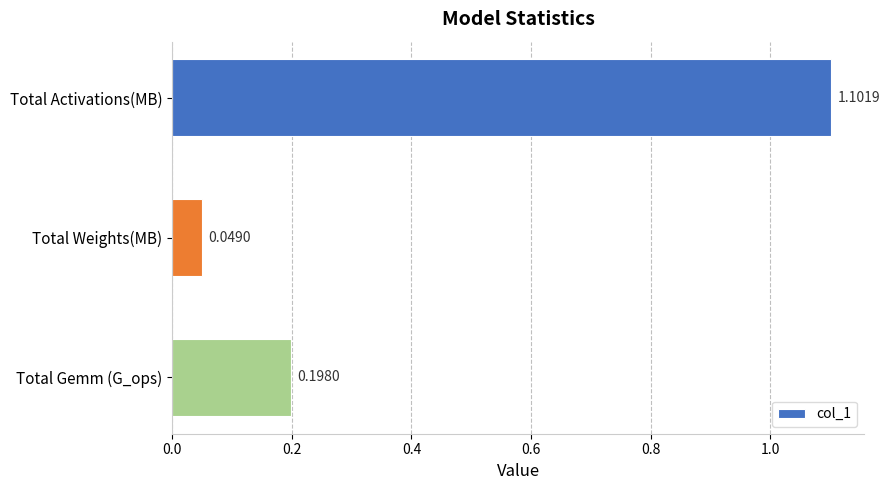

Which has a higher value, Total Activations(MB) or Total Weights(MB)?

Total Activations(MB)